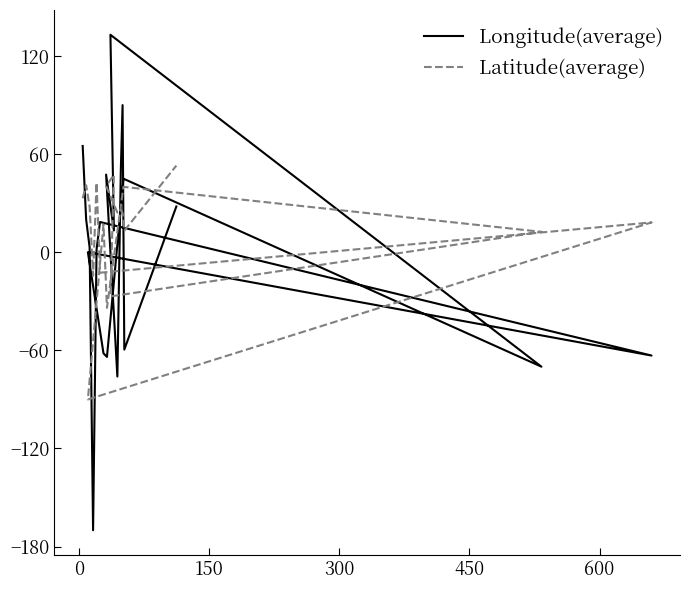

What is the difference between the maximum and minimum values in the Latitude(average) series?

143.0